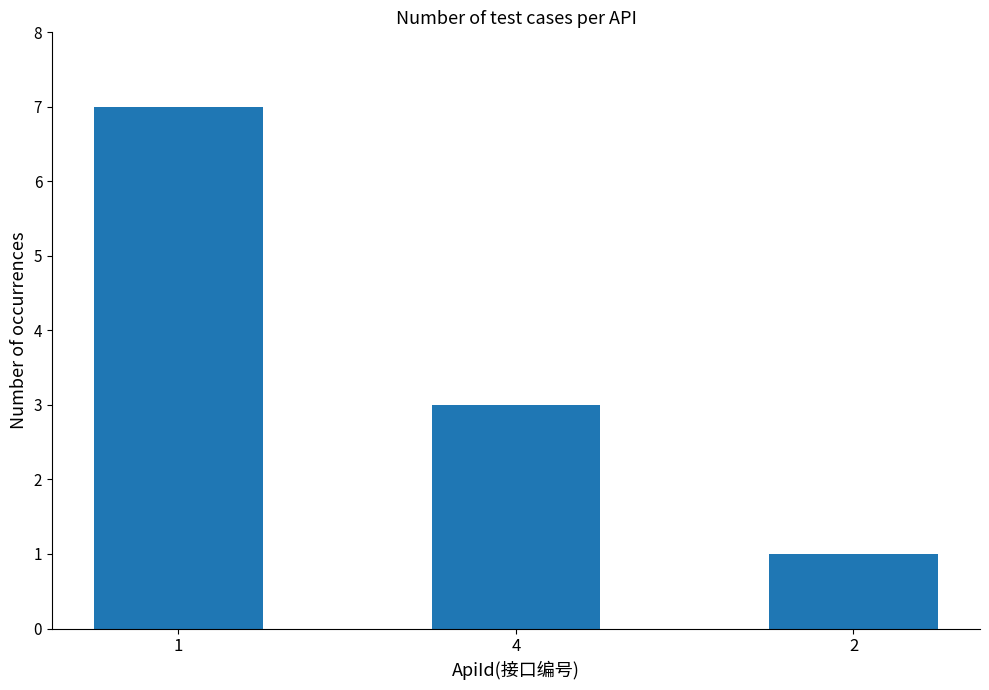

Between 2 and 4, which is larger?

4